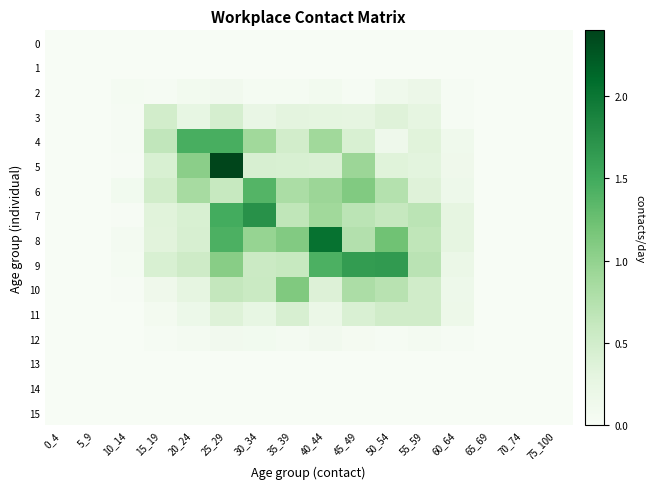

What is the total value across all series at 20_24?

5.6